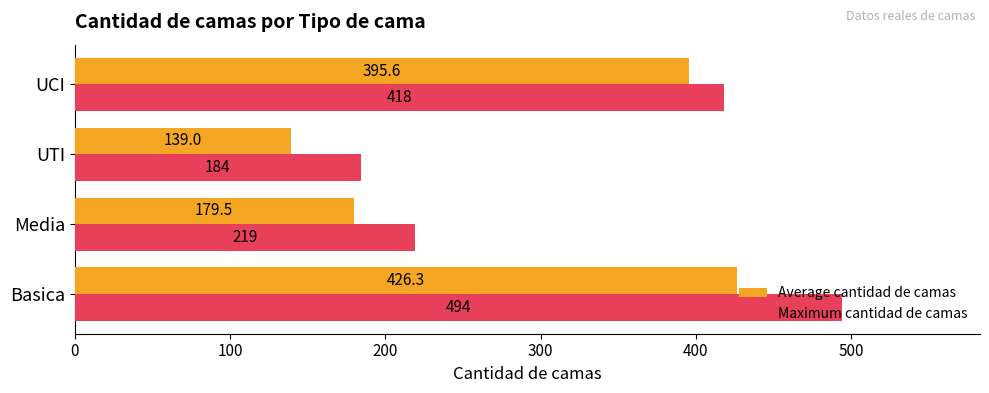

At which category is the sum across all series the highest?

Basica